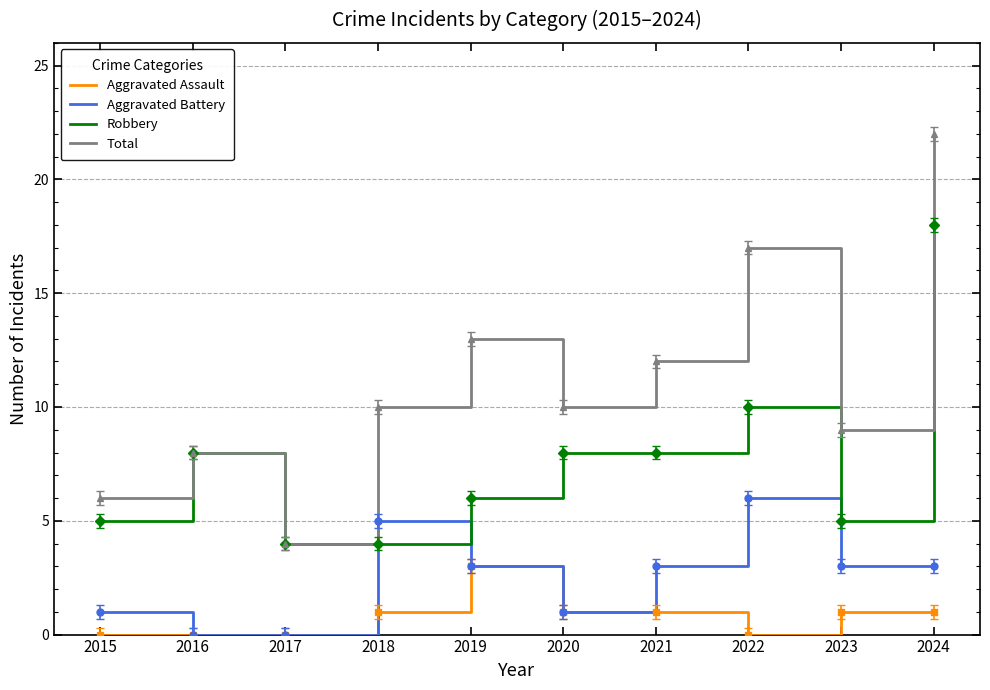

What is the total value across all series at 2017?

8